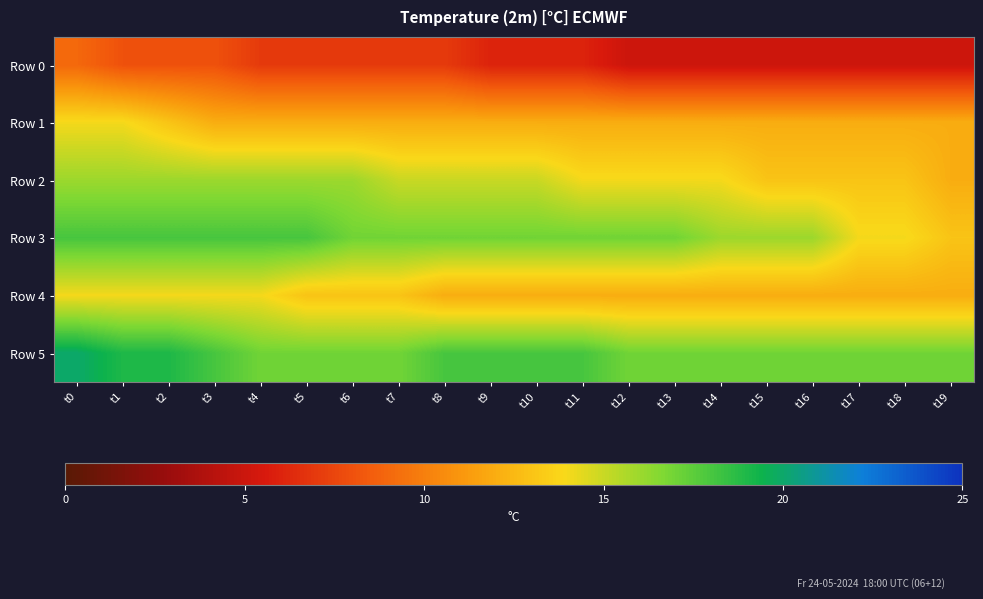

Which series changed the most between t9 and t11?

Row 2